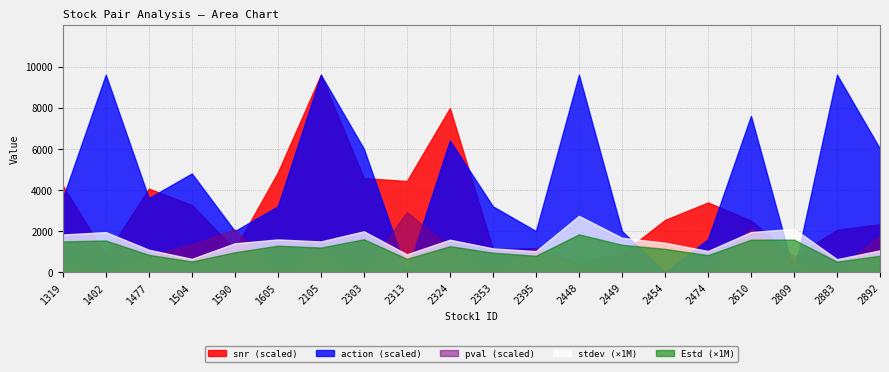

The pval series shows 0.7 at 2610. True or false?

True